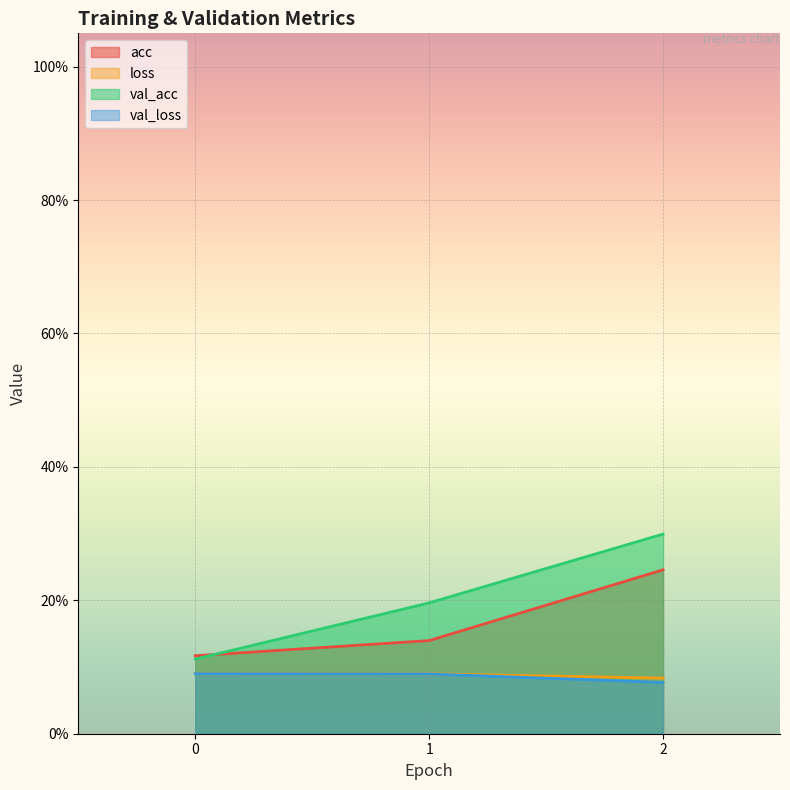

What is the difference between the acc values at 0 and 2?

0.1